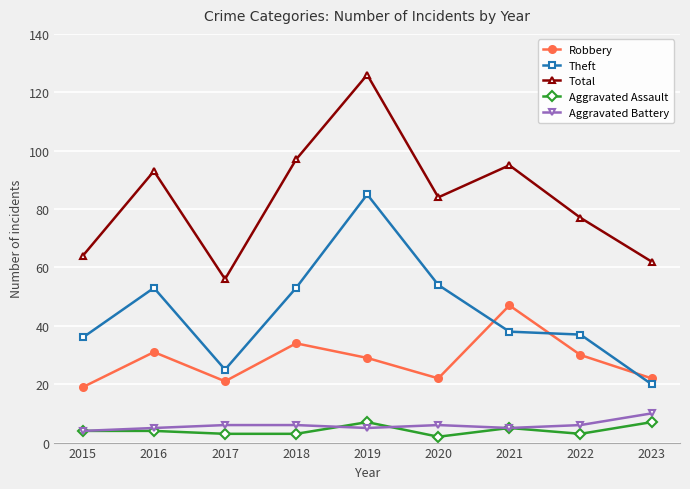

Which series changed the most between 2019 and 2022?

Total